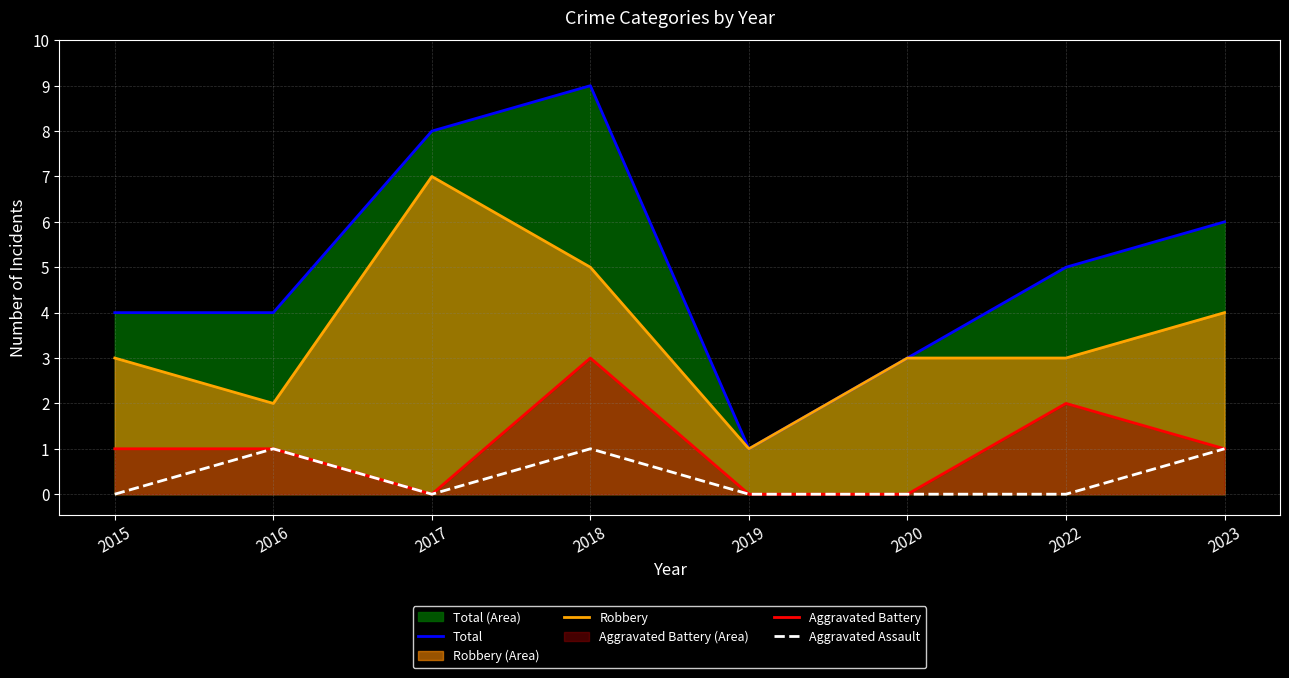

Between 2018 and 2023, which is larger?

2018